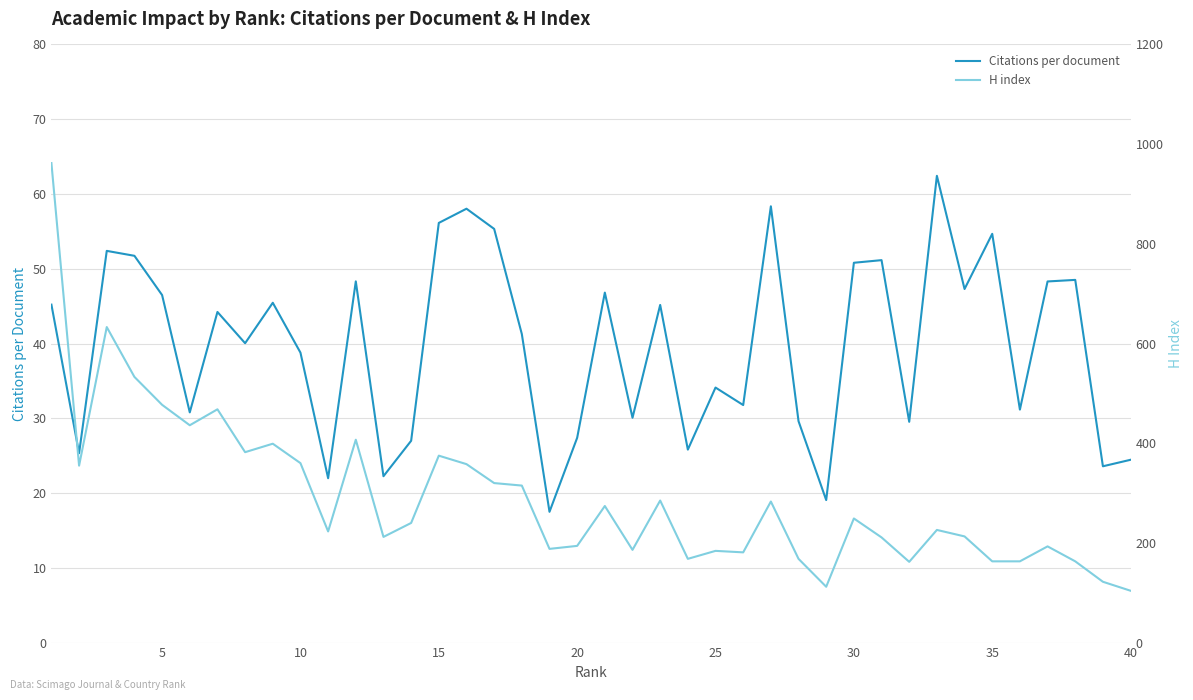

What is the value of the Citations per document point at the 12th from the left?

48.3